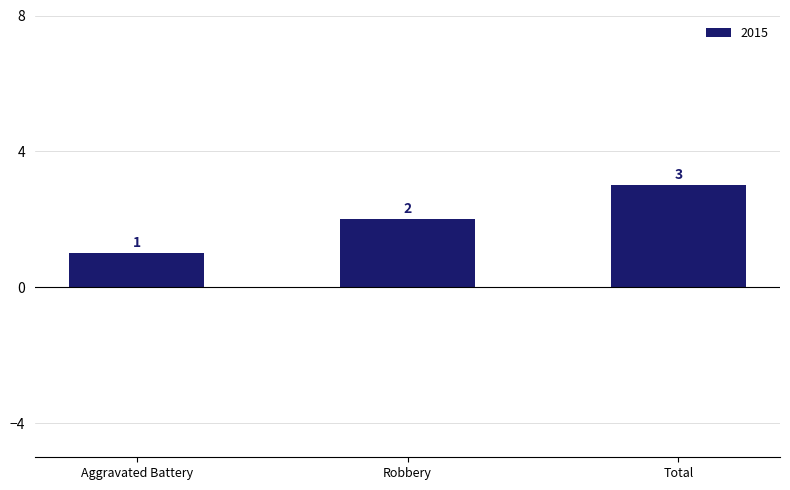

How many bars are there in total?

3